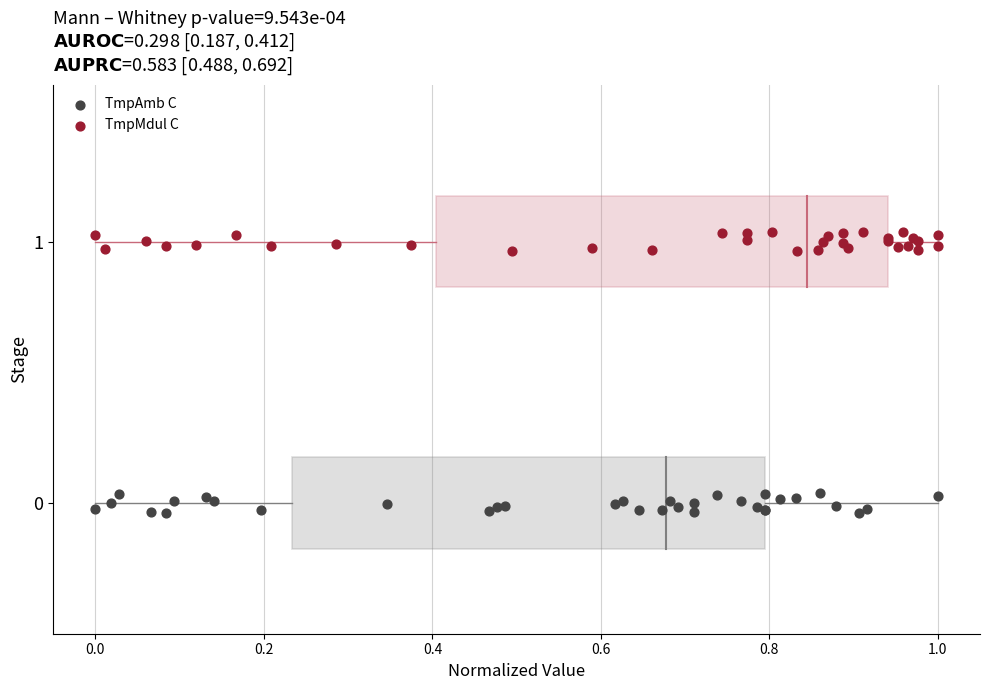

Which series contains the lowest Y value?

TmpAmb C